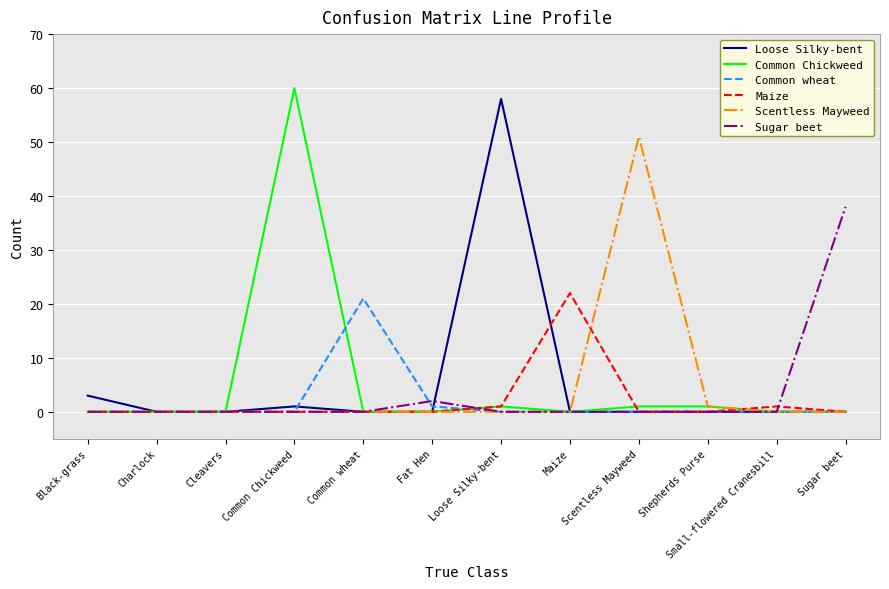

How many series are shown in this chart?

6